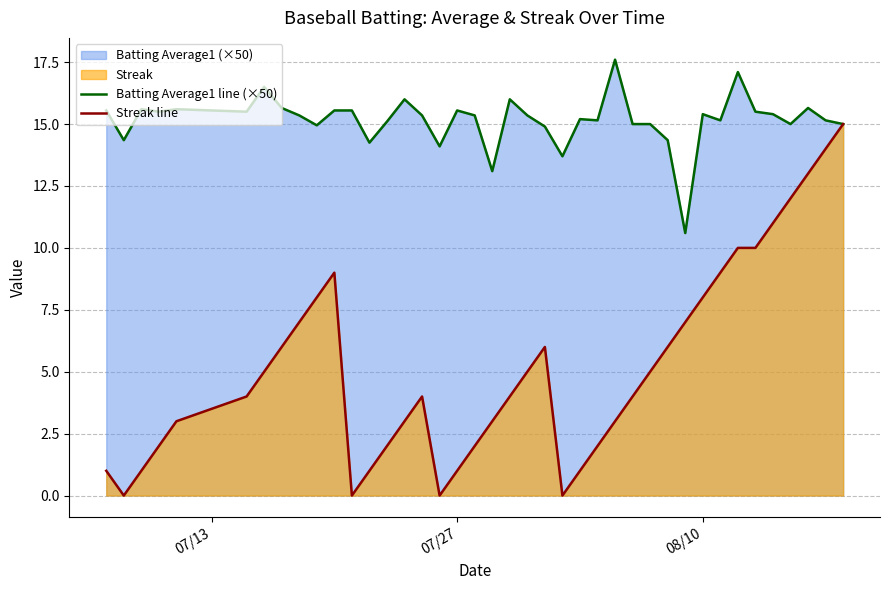

At how many categories does at least one series exceed 13?

39